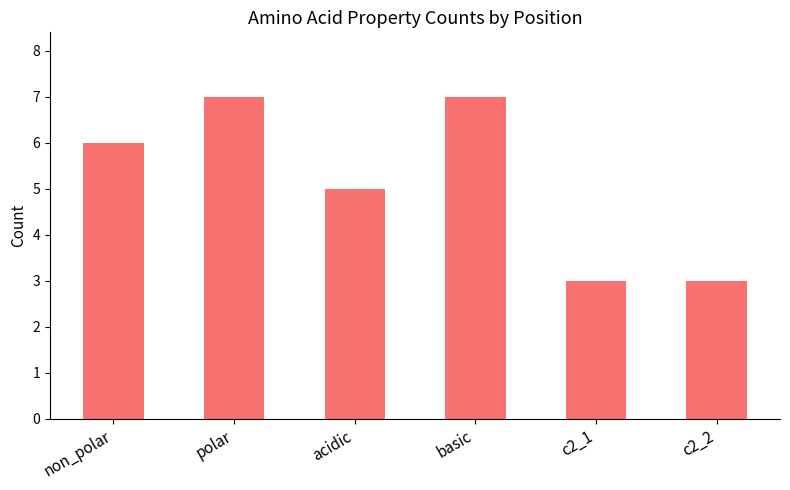

What is the sum of the values at acidic and basic?

12